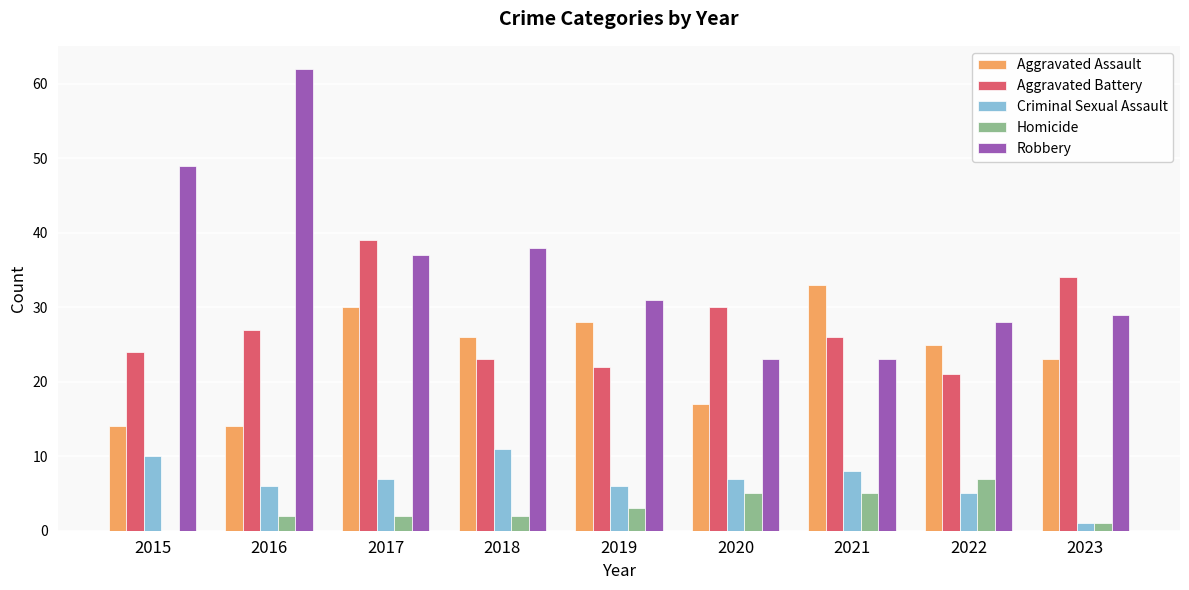

What value does the Aggravated Battery series have at 2016, to the nearest 10?

30